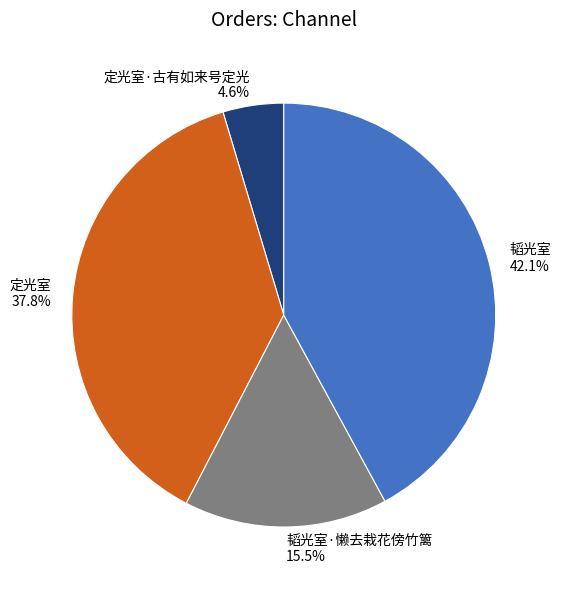

Approximately how many times larger is the value at 定光室·古有如来号定光 compared to 韬光室?

0.1